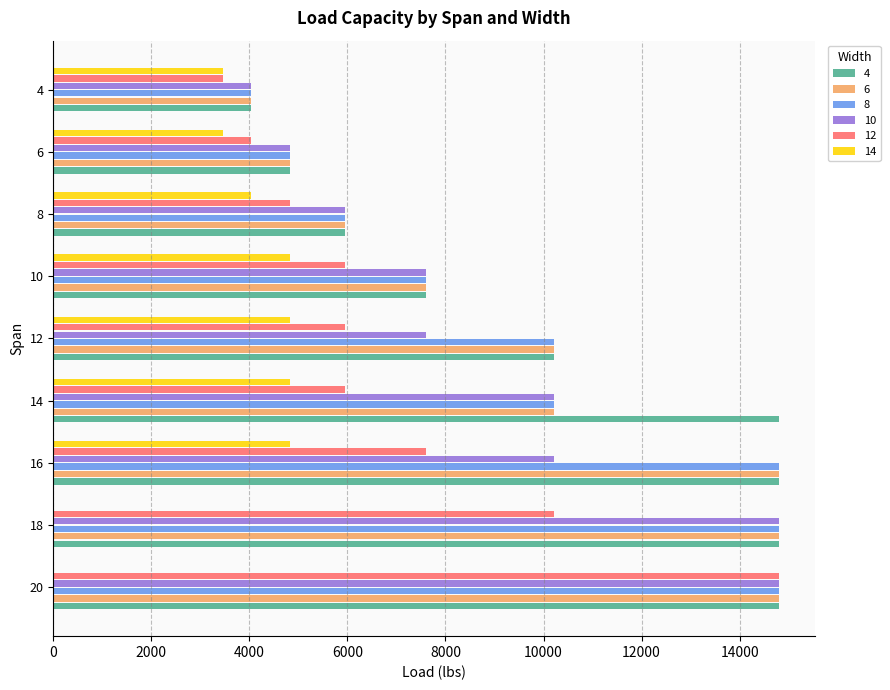

The value of 8 at 12 is 15995. True or false?

False